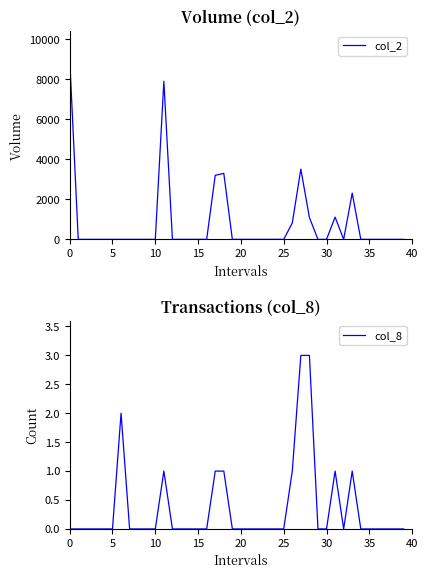

What is the maximum value for col_8?

3